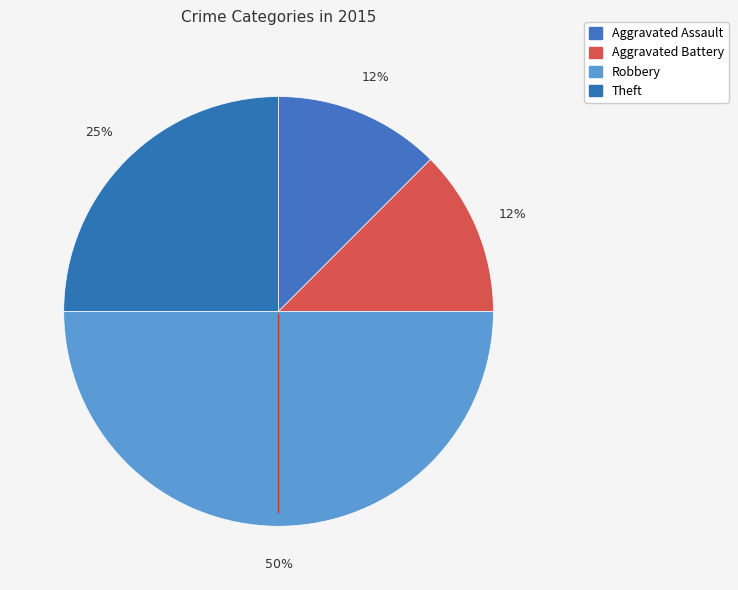

To the nearest percent, what is the combined percentage of Aggravated Battery and Theft?

38%